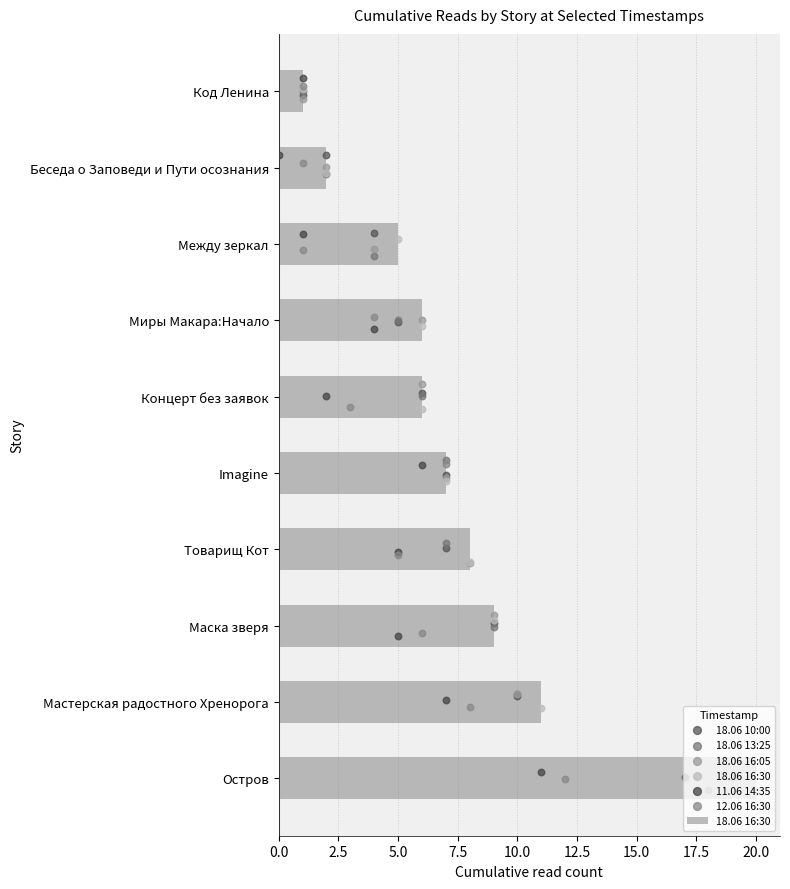

What are all the series names shown in the legend?

18.06 16:30, 18.06 10:00, 18.06 13:25, 18.06 16:05, 11.06 14:35, 12.06 16:30